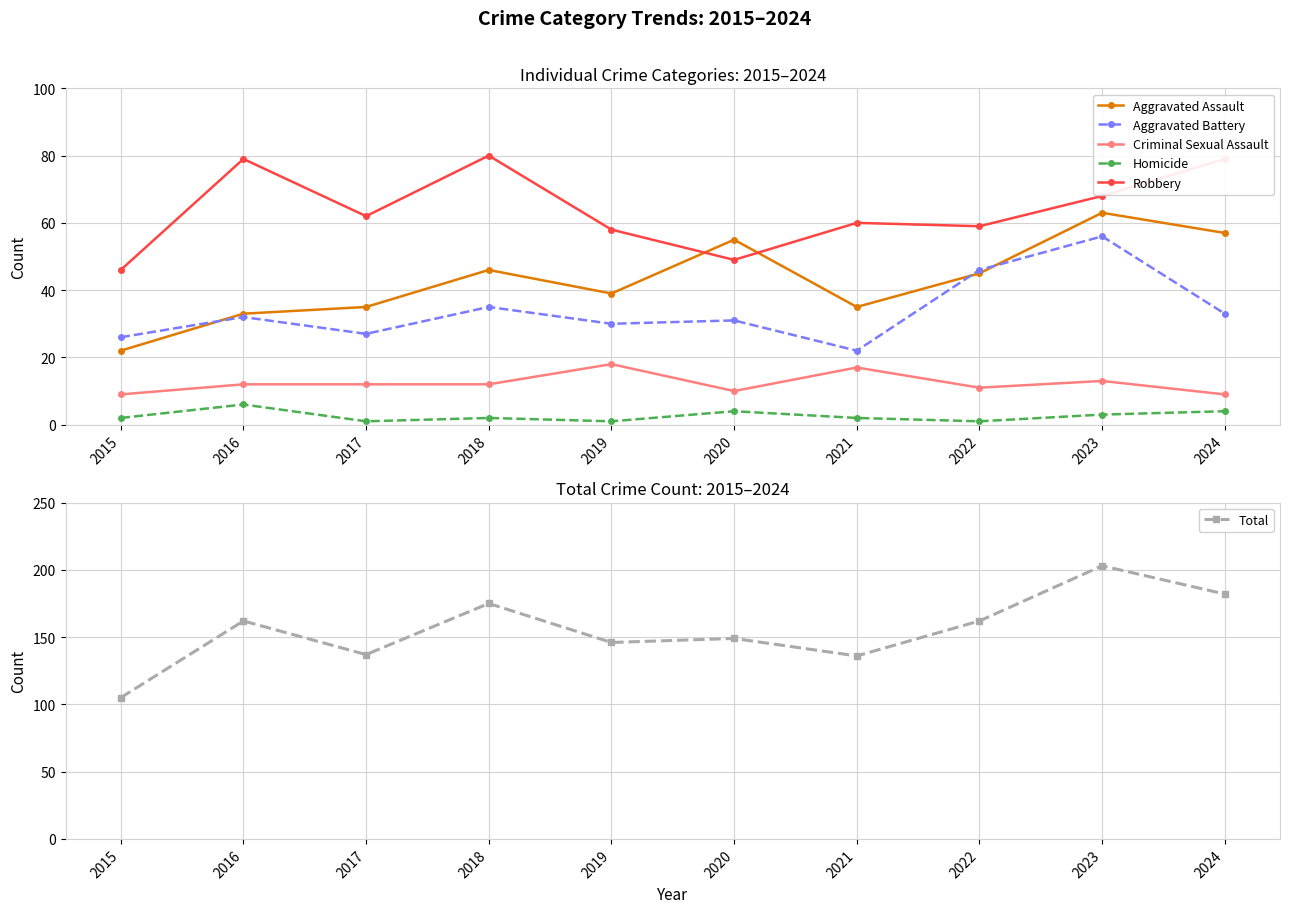

Is this an area chart (filled region under the line)?

No